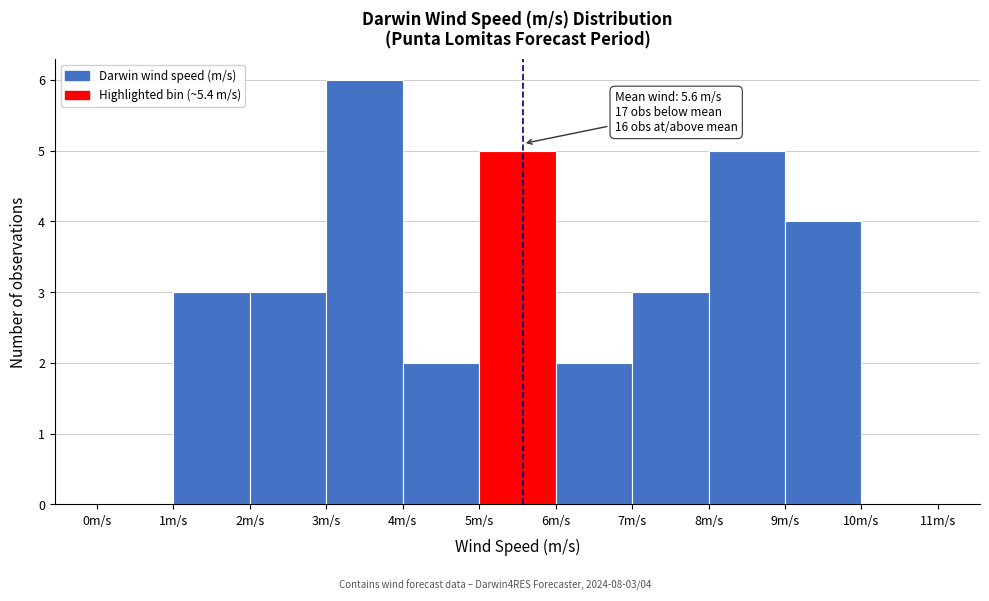

Over which range of the x-axis is the bar tallest?

3 to 4